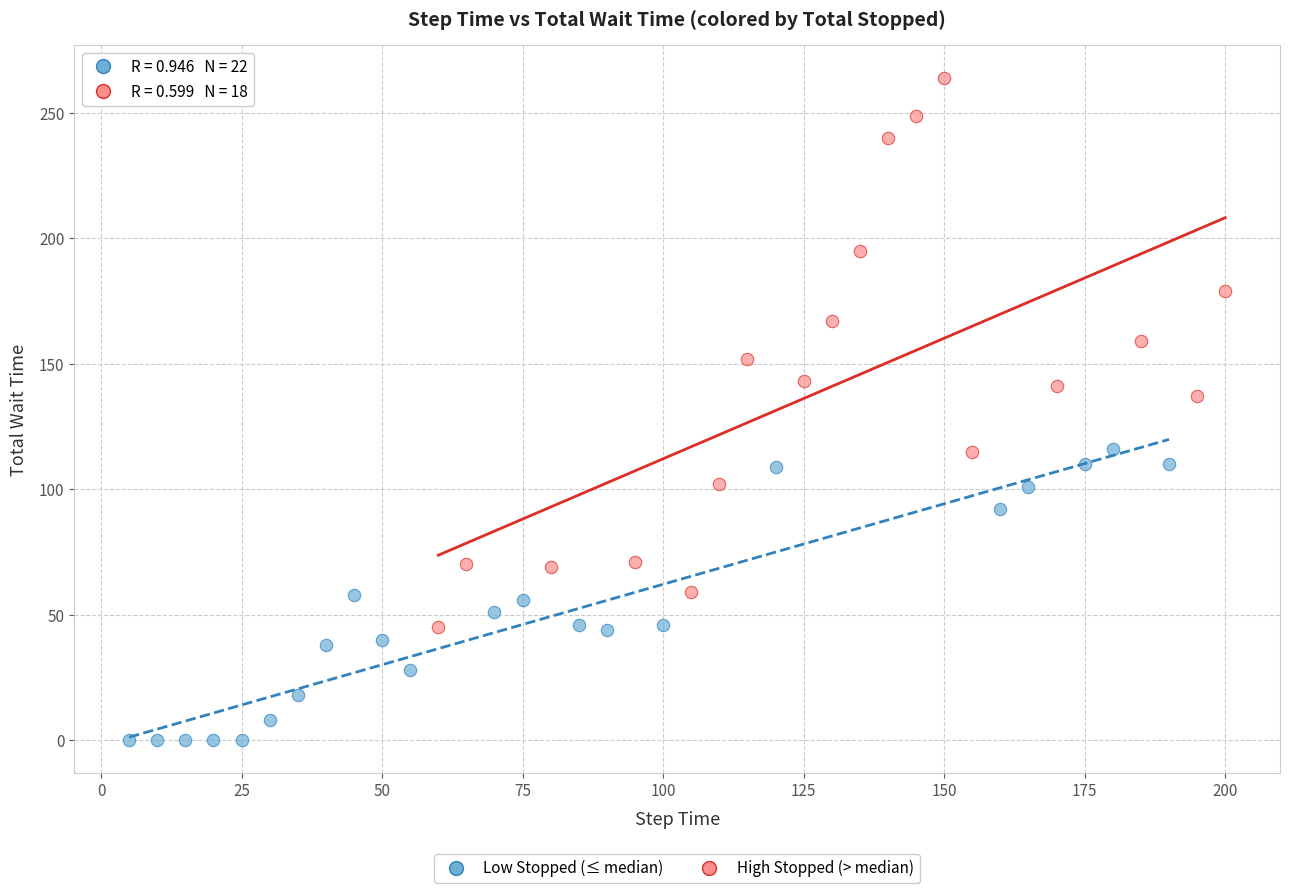

What are all the series names shown in the legend?

Low Stopped (≤ median), High Stopped (> median)